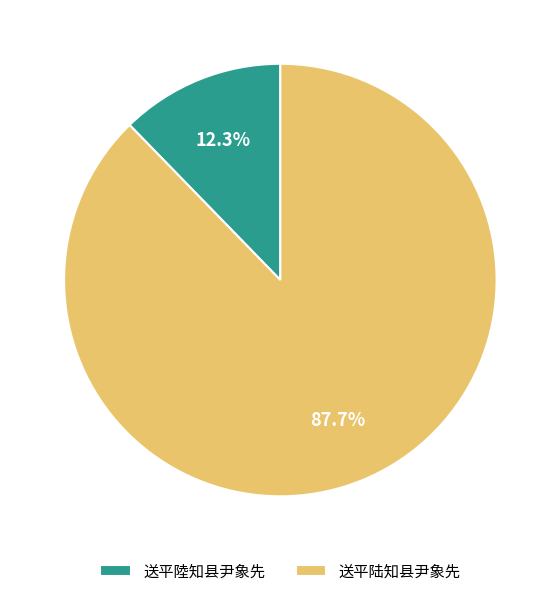

What is the total percentage of 送平陆知县尹象先 and 送平陸知县尹象先?

100.0%